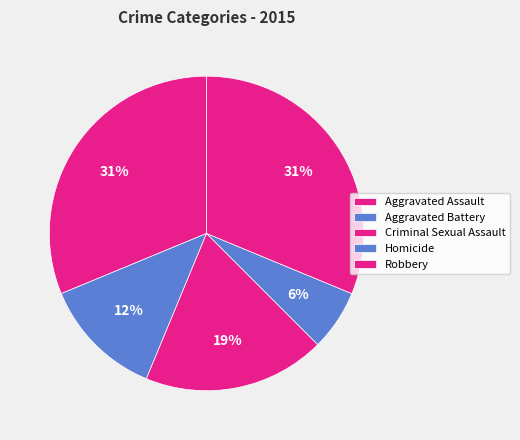

To the nearest percent, what percentage of the pie is Aggravated Battery?

12%